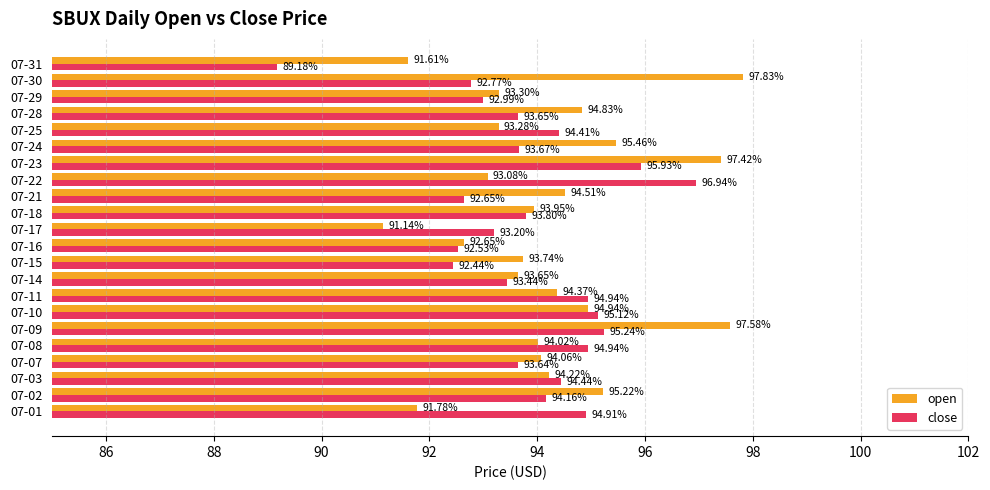

At which category is the sum across all series the highest?

07-23